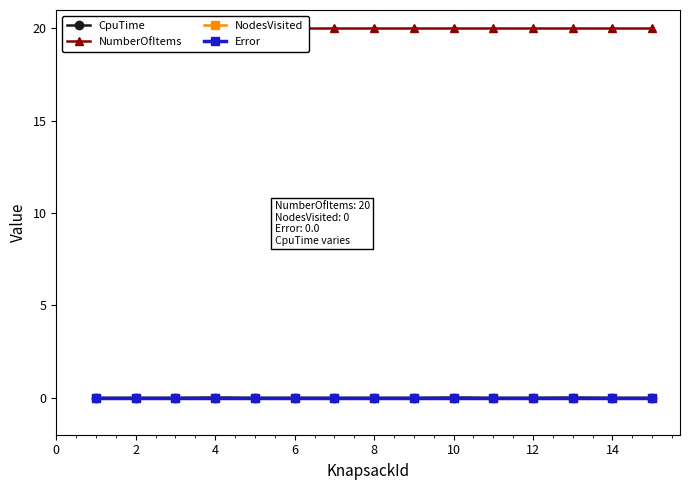

Is this an area chart (filled region under the line)?

No